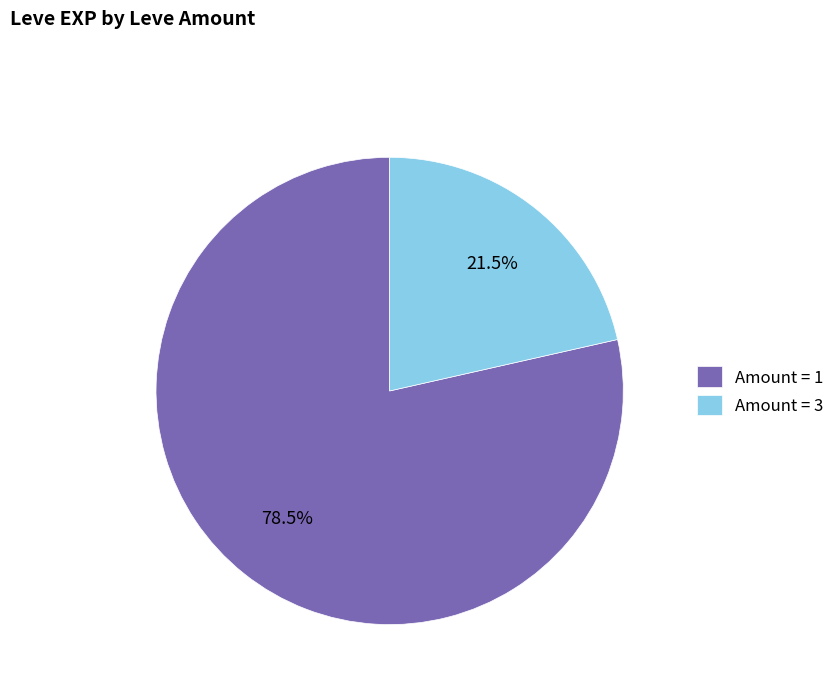

What portion of the pie excludes Amount = 1?

21.5%